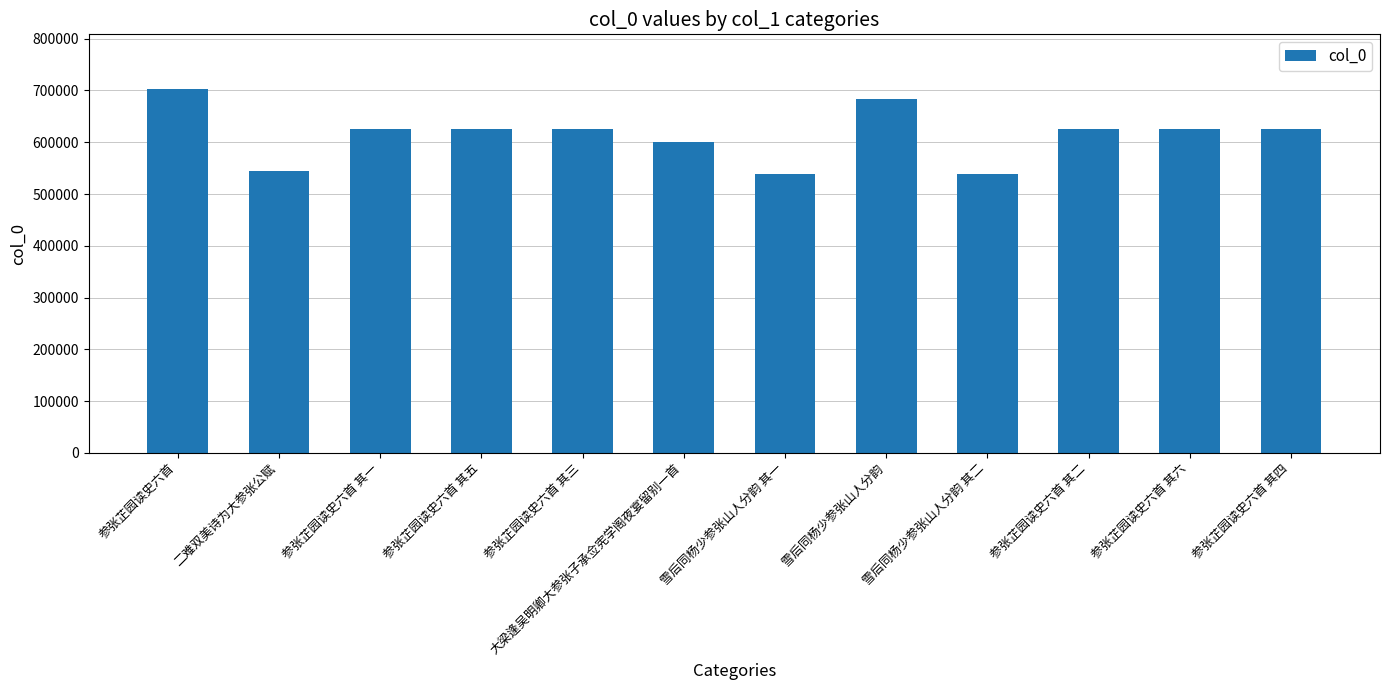

How many series are shown in this chart?

1